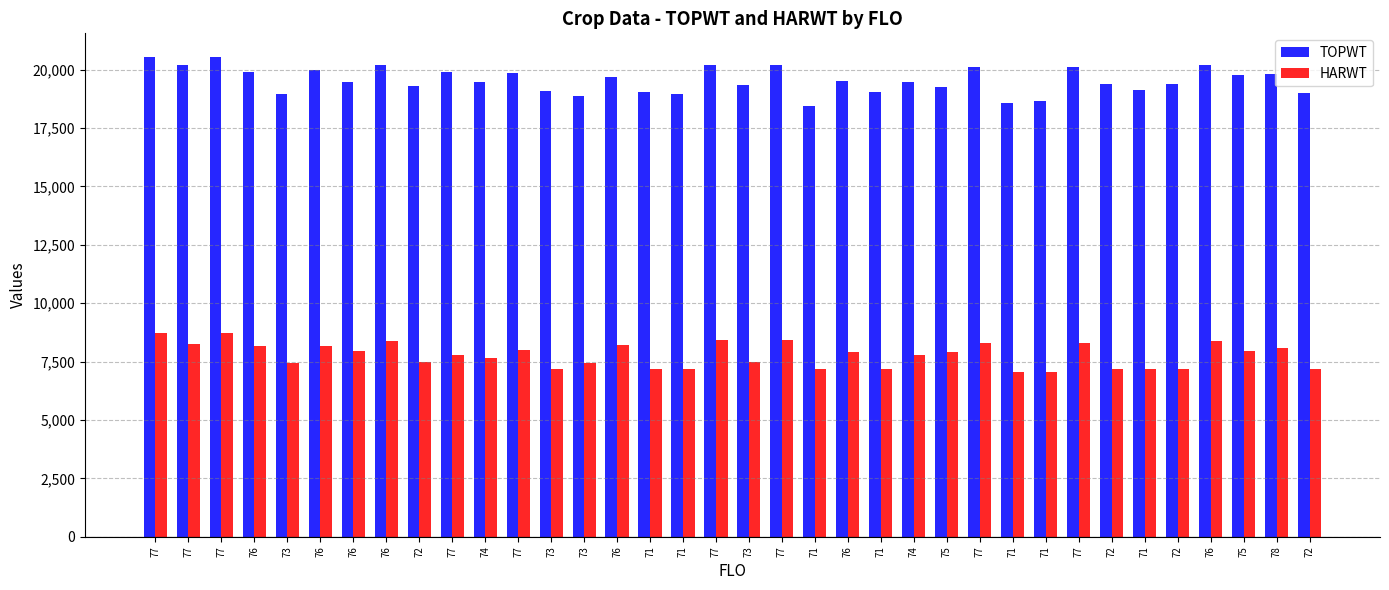

Read the HARWT value at 76, to the nearest 50.

7950